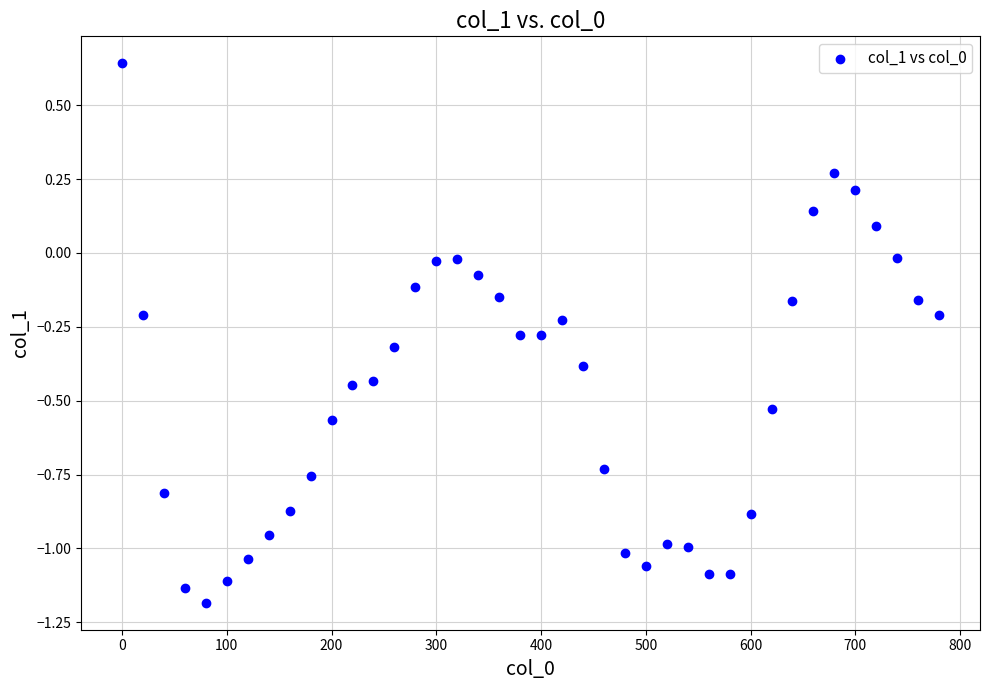

What is the range of X values (max minus min)?

780.0